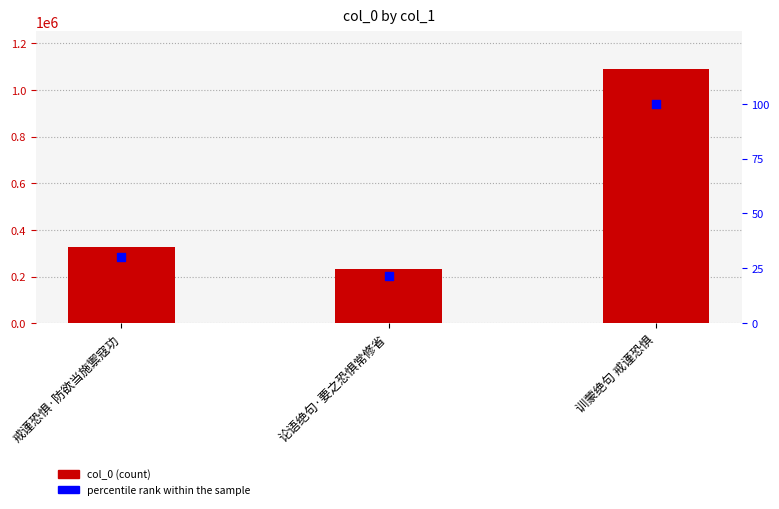

Which series has the largest total across all categories?

col_0